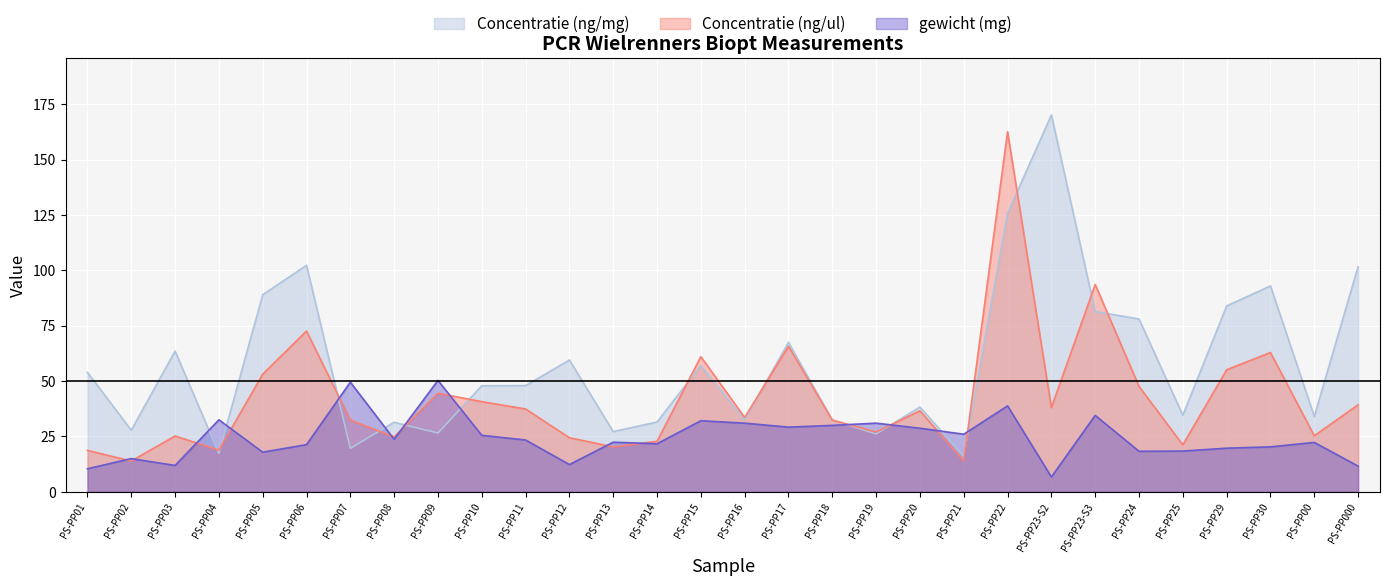

Which series has the widest spread of values?

Concentratie (ng/mg)